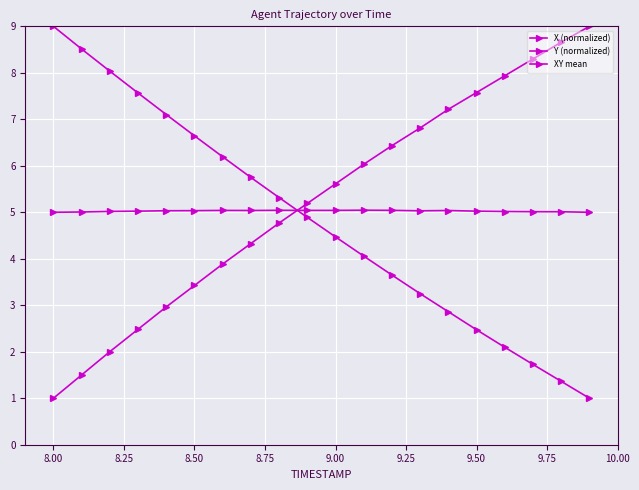

Reading right to left, what are all the values shown in this chart?

X (normalized): 9.0	8.7	8.3	7.9	7.6	7.2	6.8	6.4	6.0	5.6	5.2	4.8	4.3	3.9	3.4	3.0	2.5	2.0	1.5	1.0
Y (normalized): 1.0	1.4	1.7	2.1	2.5	2.9	3.2	3.6	4.1	4.5	4.9	5.3	5.7	6.2	6.6	7.1	7.6	8.0	8.5	9.0
XY mean: 5.0	5.0	5.0	5.0	5.0	5.0	5.0	5.0	5.0	5.0	5.0	5.0	5.0	5.0	5.0	5.0	5.0	5.0	5.0	5.0